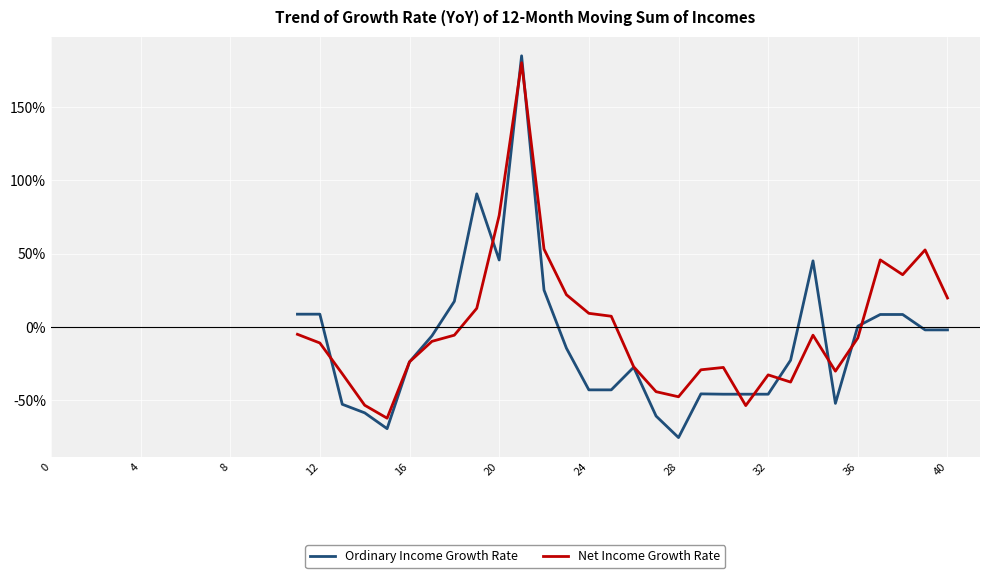

What are all the series names shown in the legend?

Ordinary Income Growth Rate, Net Income Growth Rate